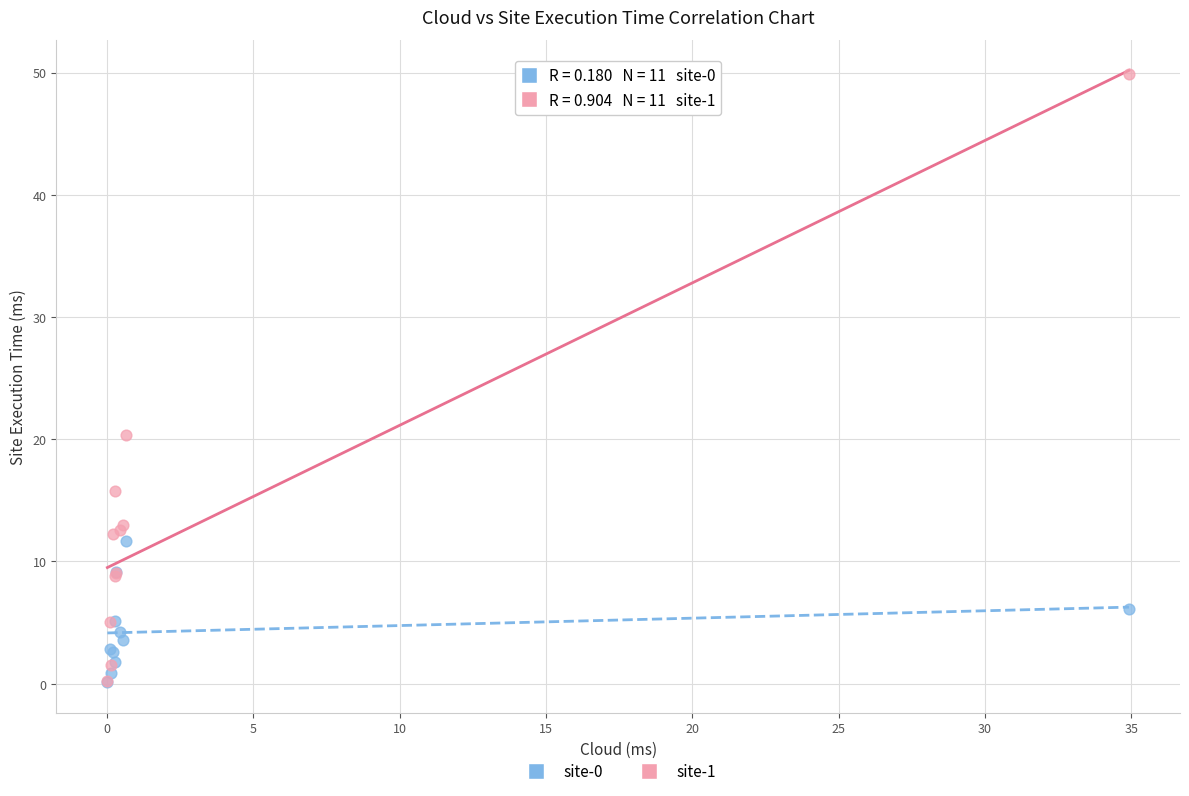

Which series has the widest spread of Y values?

site-1